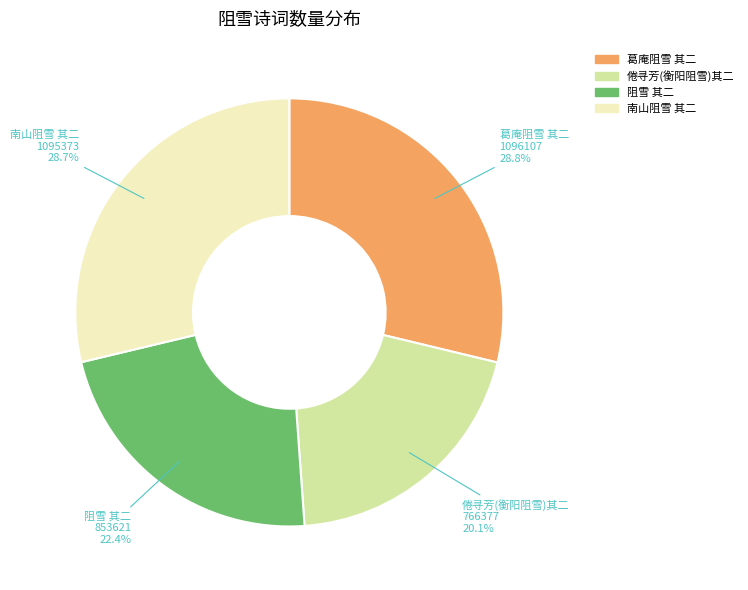

What is the ratio of the value at 葛庵阻雪 其二 to the value at 南山阻雪 其二?

1.0